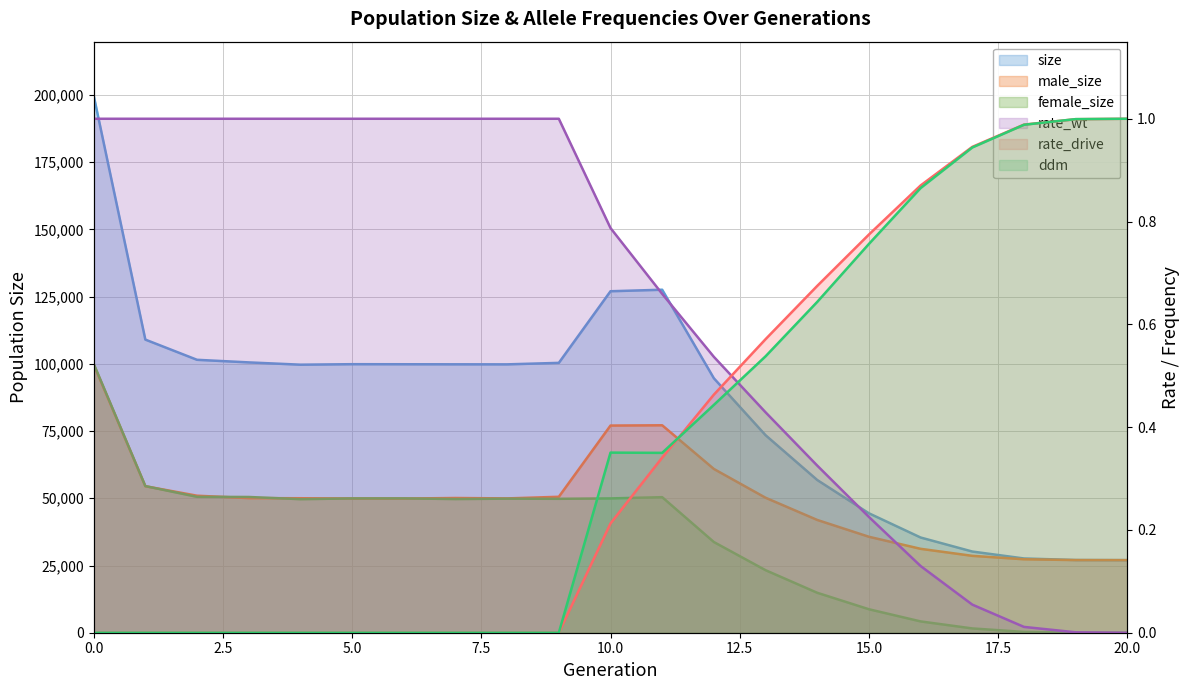

Reading right to left, extract all data points from this chart.

size: 27000.0	27045.0	27619.0	30198.0	35413.0	44420.0	56800.0	73463.0	94639.0	127571.0	127009.0	100368.0	99815.0	99833.0	99856.0	99878.0	99694.0	100547.0	101510.0	109024.0	199850.0
male_size: 27000.0	27019.0	27319.0	28598.0	31207.0	35691.0	41944.0	50203.0	60908.0	77156.0	77050.0	50563.0	49955.0	50111.0	49898.0	49930.0	50019.0	50063.0	50962.0	54491.0	99787.0
female_size: 0.0	26.0	300.0	1600.0	4206.0	8729.0	14856.0	23260.0	33731.0	50415.0	49959.0	49805.0	49860.0	49722.0	49958.0	49948.0	49675.0	50484.0	50548.0	54533.0	100063.0
rate_wt: 0.0	0.0	0.0	0.1	0.1	0.2	0.3	0.4	0.5	0.7	0.8	1.0	1.0	1.0	1.0	1.0	1.0	1.0	1.0	1.0	1.0
rate_drive: 1.0	1.0	1.0	0.9	0.9	0.8	0.7	0.6	0.5	0.3	0.2	0.0	0.0	0.0	0.0	0.0	0.0	0.0	0.0	0.0	0.0
ddm: 1.0	1.0	1.0	0.9	0.9	0.8	0.6	0.5	0.4	0.3	0.4	0.0	0.0	0.0	0.0	0.0	0.0	0.0	0.0	0.0	0.0